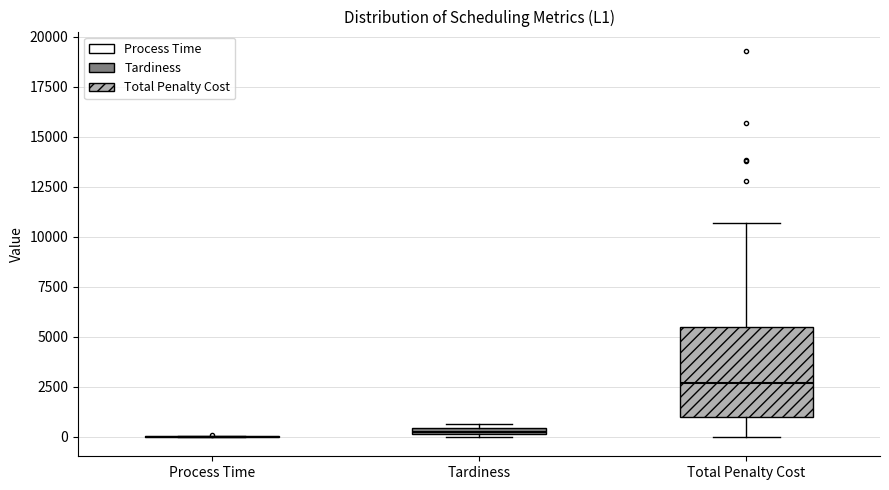

Comparing the boxes themselves (not the whiskers), which one is the tallest?

Total Penalty Cost